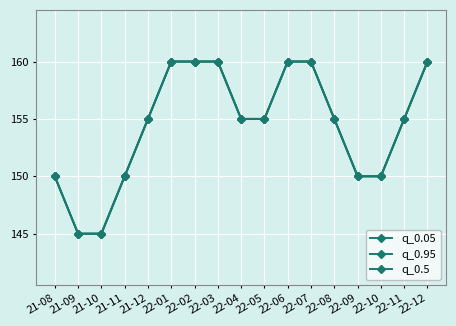

What is the approximate value of q_0.5 at 22-01, to the nearest 5?

160